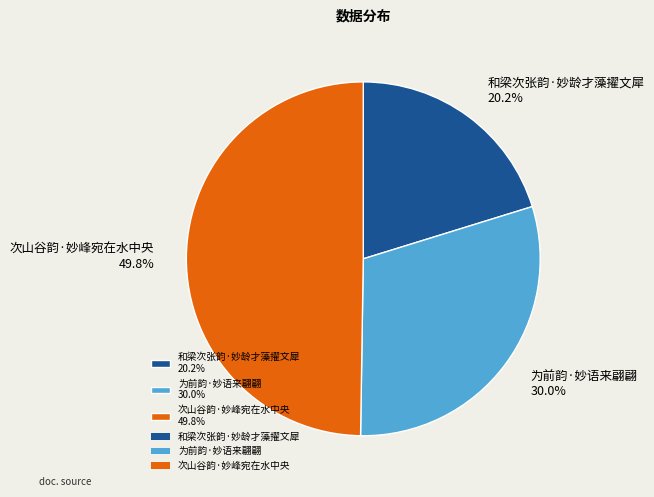

To the nearest percent, what is the combined percentage of 为前韵·妙语来翩翩 and 次山谷韵·妙峰宛在水中央?

80%